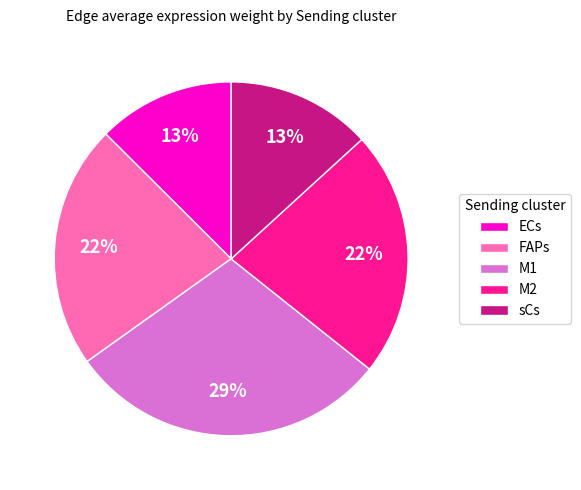

How many slices are in this pie chart?

5